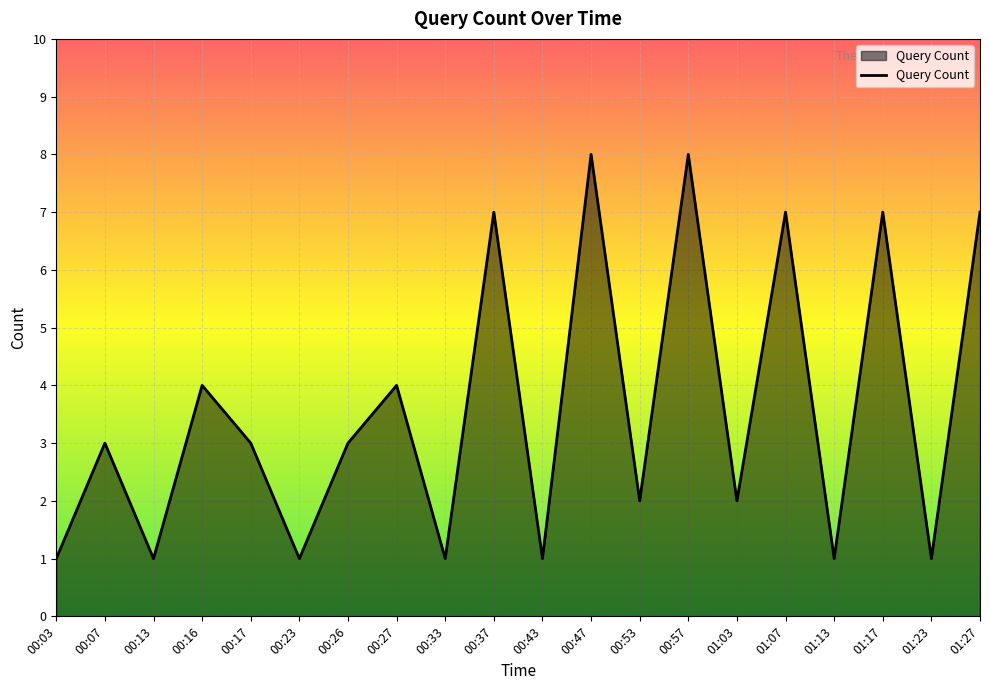

How many lines are shown in the chart?

1